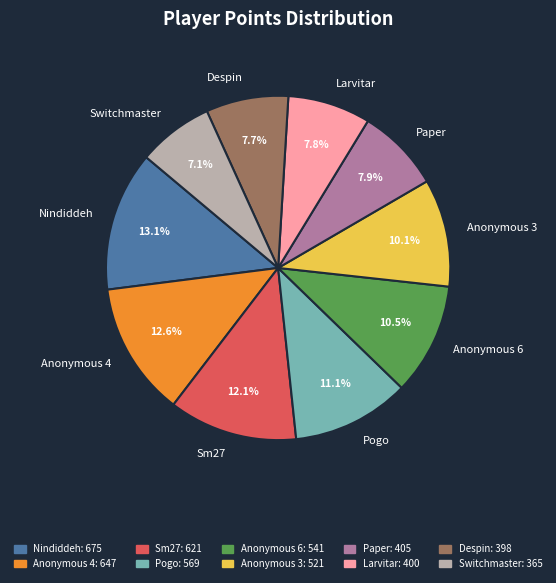

Approximately how many times larger is the value at Anonymous 4 compared to Paper?

1.6